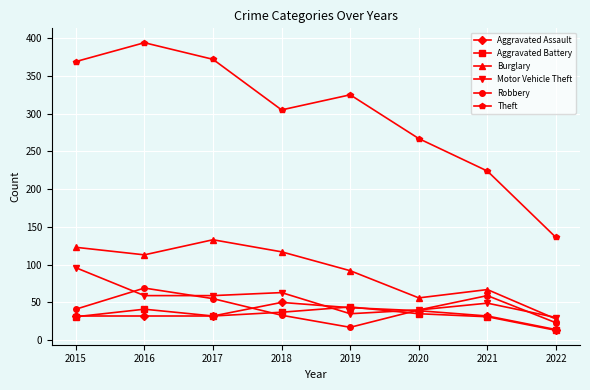

True or false: Aggravated Battery and Theft intersect in this chart.

False